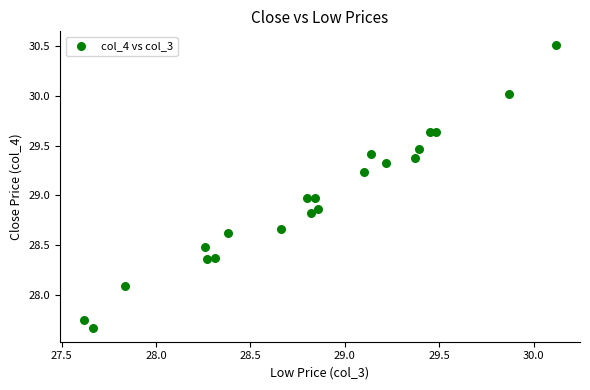

What is the range of X values (max minus min)?

2.5